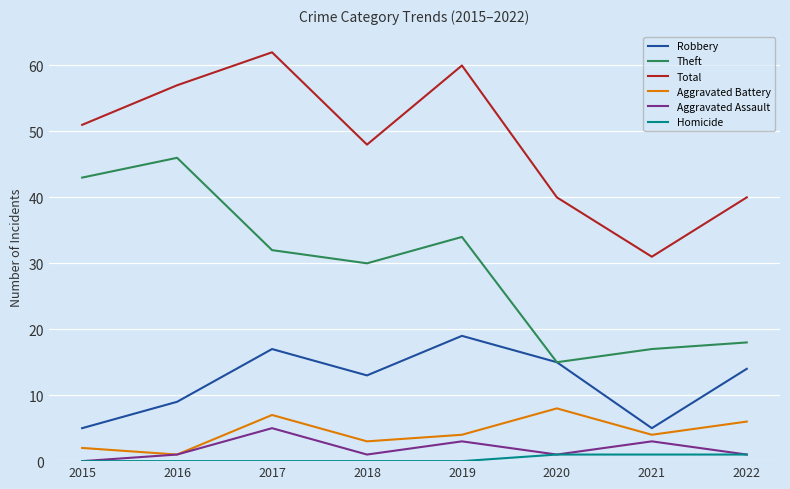

What is the difference between the highest and lowest values at 2019?

60